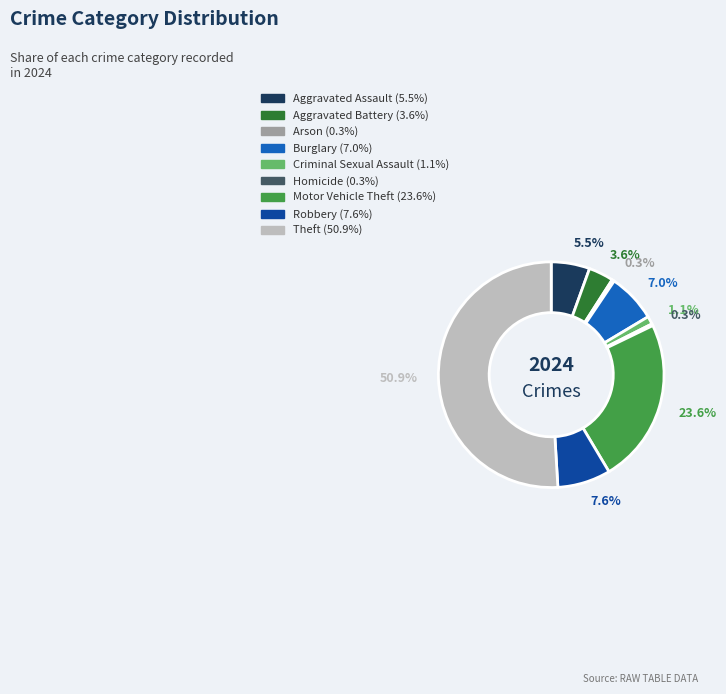

Combined, what portion of the pie is Arson and Theft?

51.3%